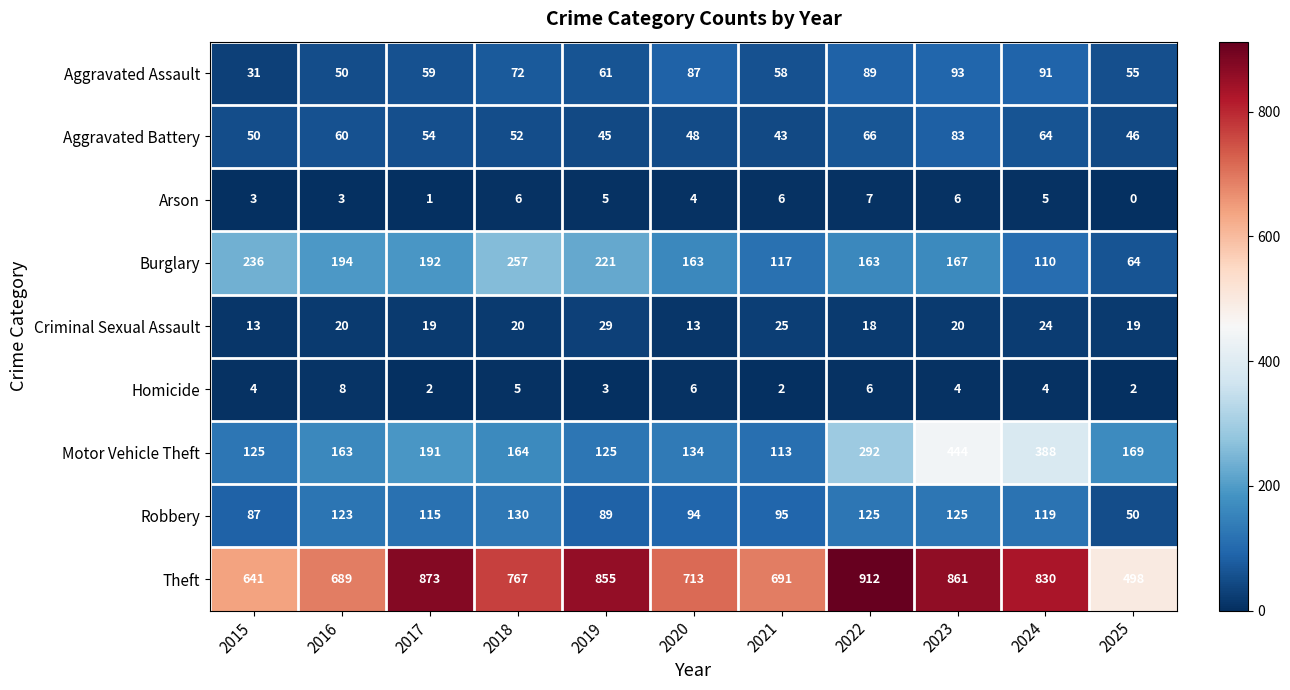

At which category does the chart reach its minimum across all series?

2025